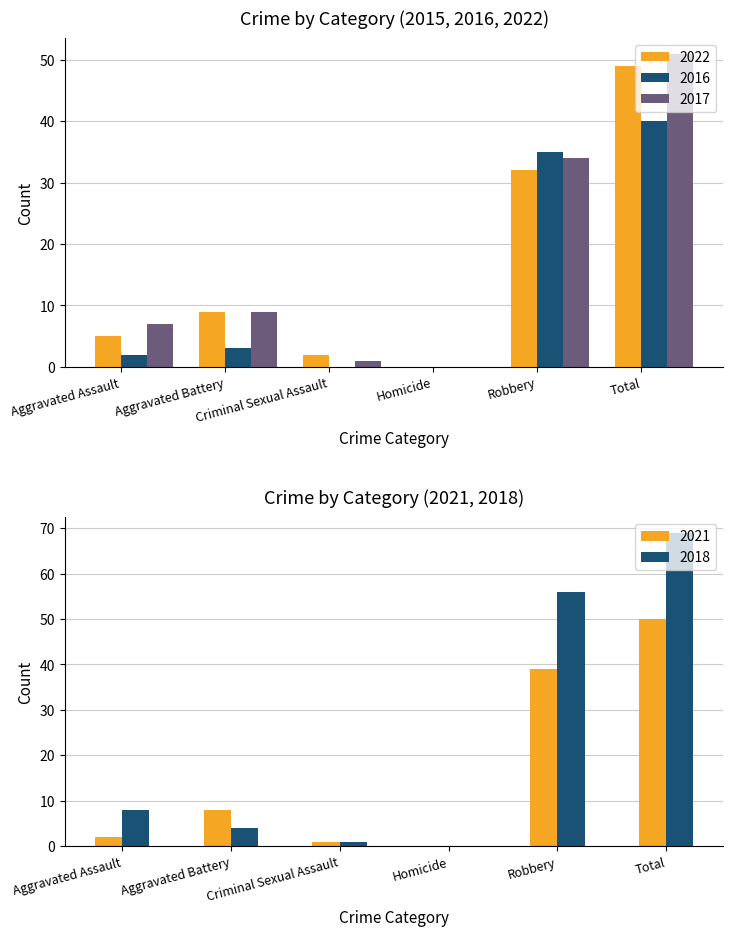

What is the spread (max minus min) of values at Aggravated Assault?

6